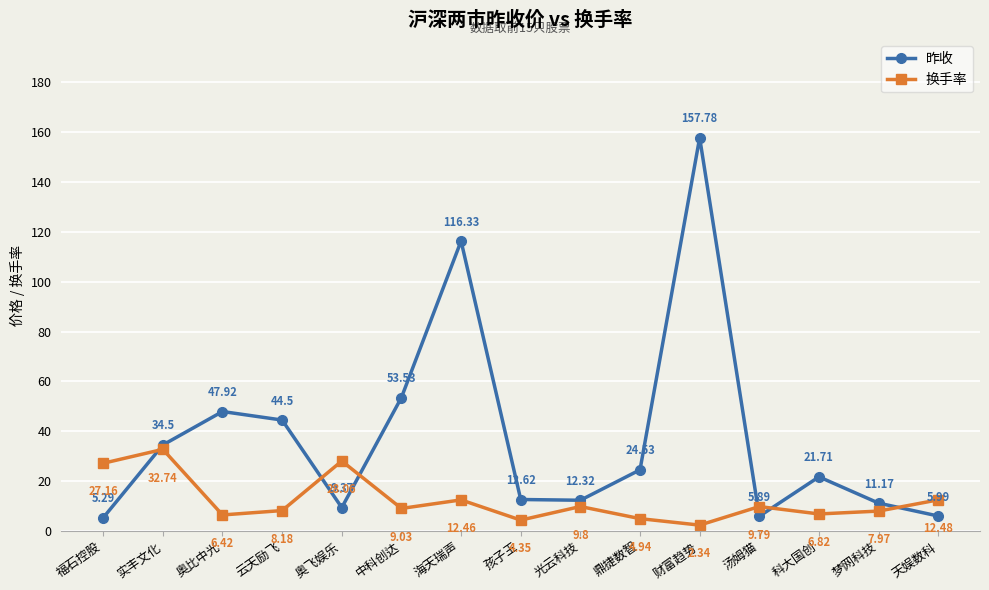

How many data points in 换手率 are above 9?

8